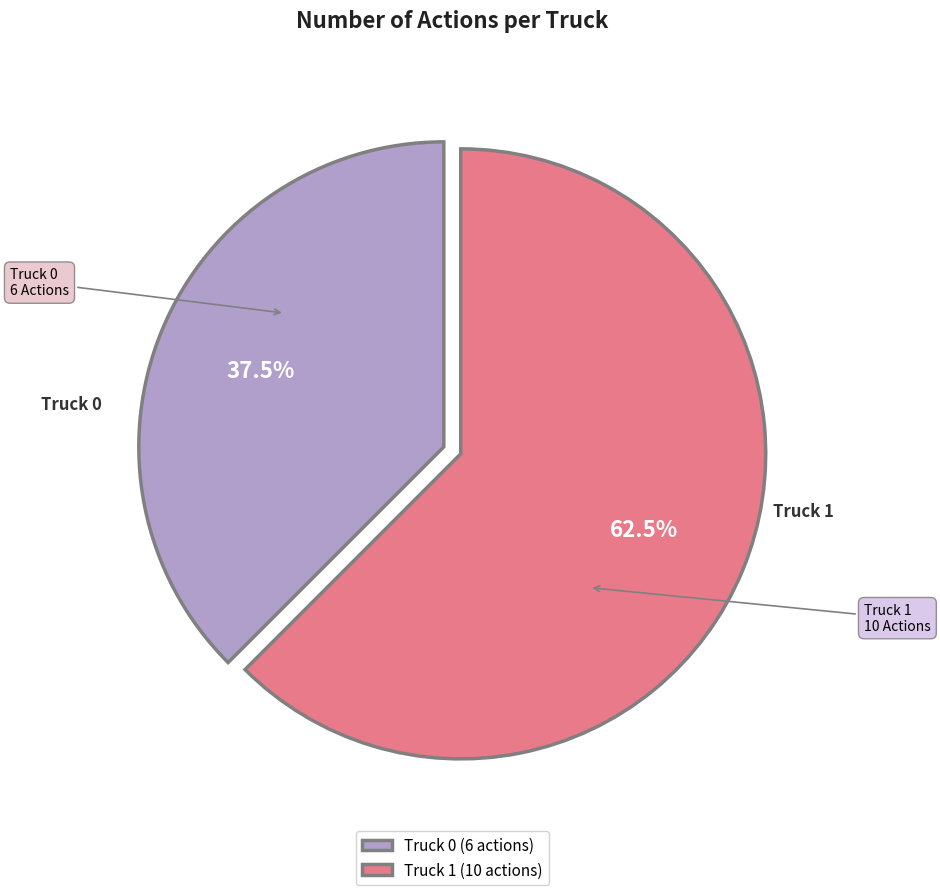

Which slice is the largest?

Truck 1